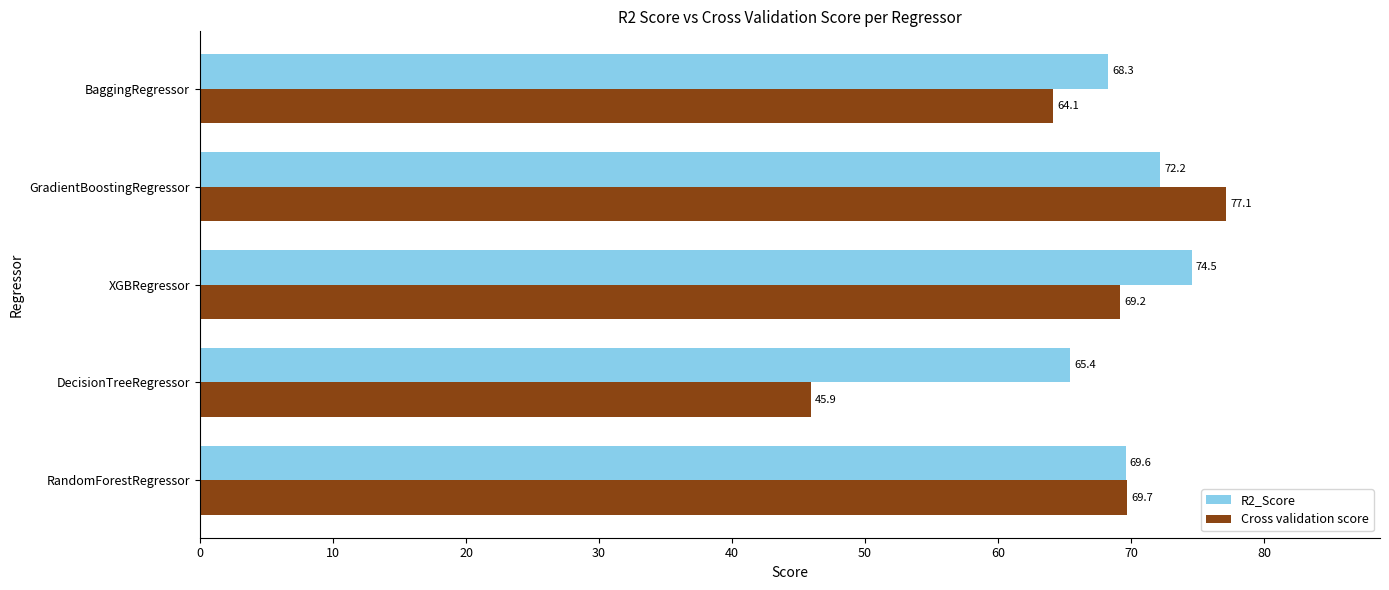

At RandomForestRegressor, list the series in order from largest to smallest.

Cross validation score, R2_Score